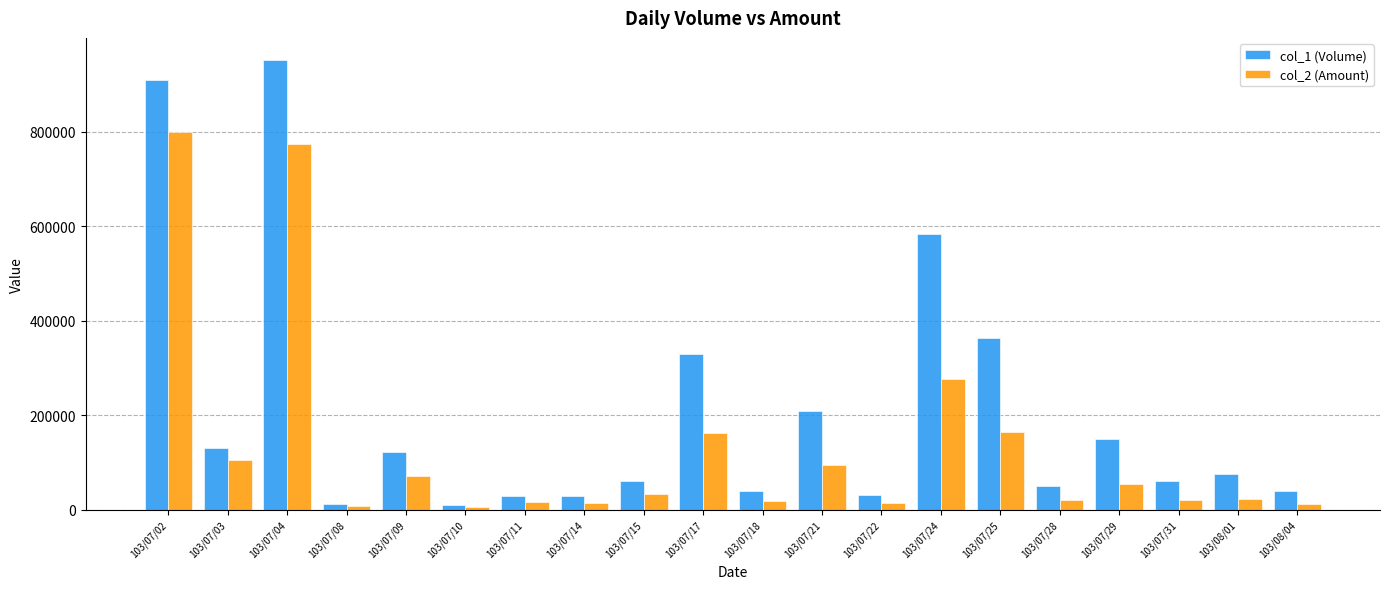

What is the difference between the col_1 (Volume) values at 103/07/02 and 103/07/21?

702000